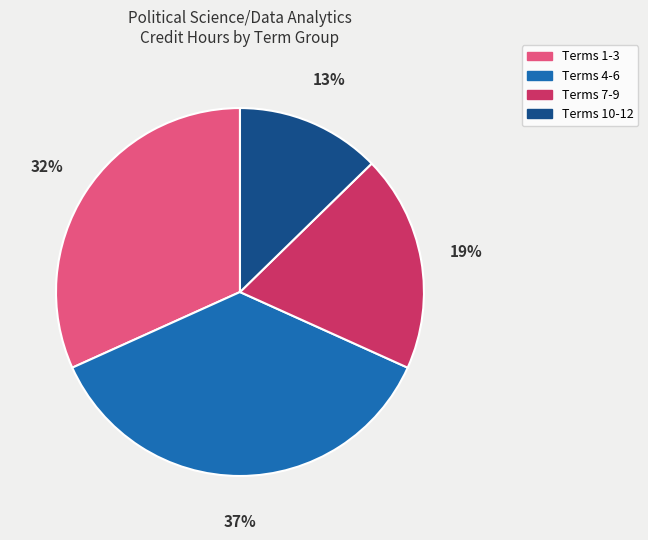

How many segments does this pie chart have?

4